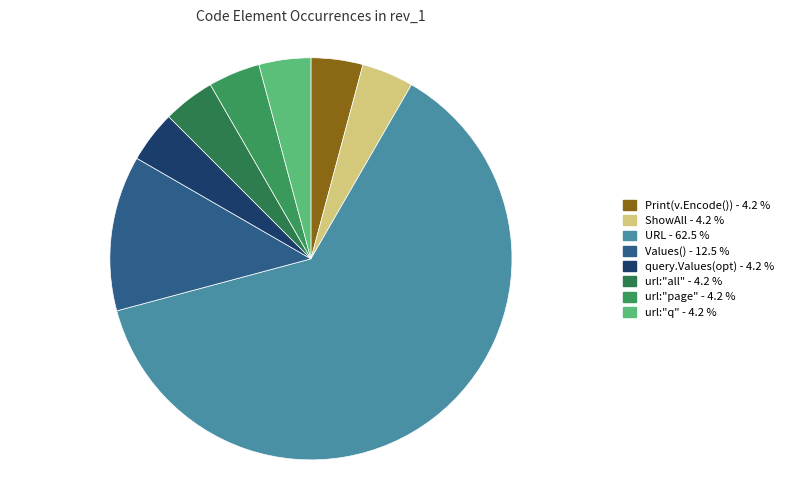

To the nearest percent, what is the average slice percentage?

12%